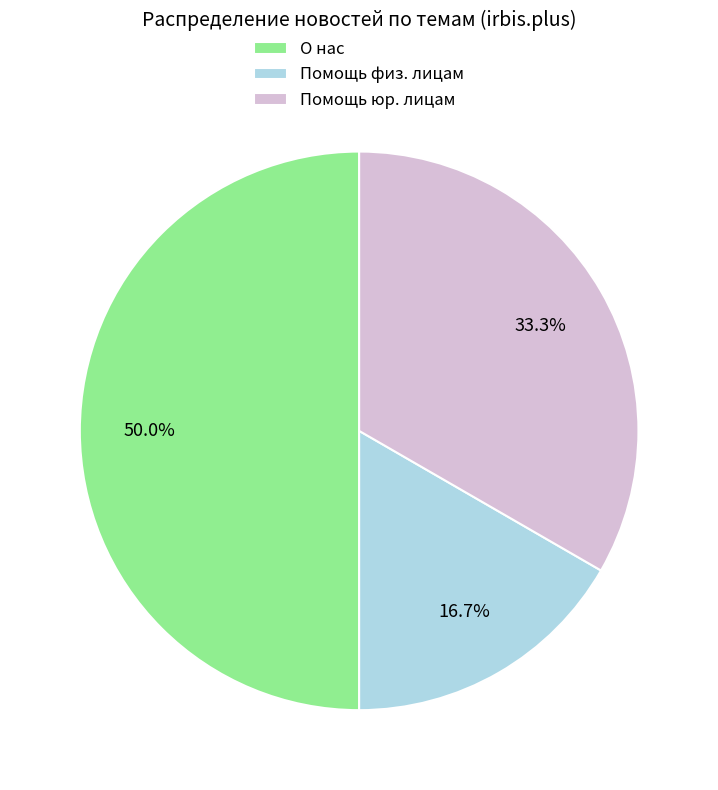

How many slices are in this pie chart?

3